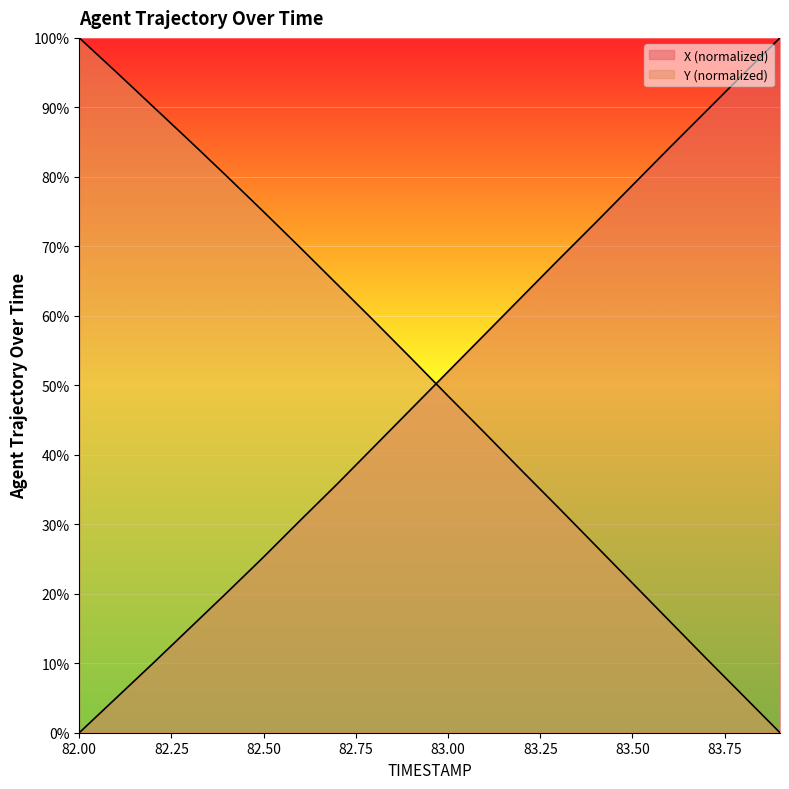

True or false: Y has a value of 0.0 at 83.9.

True